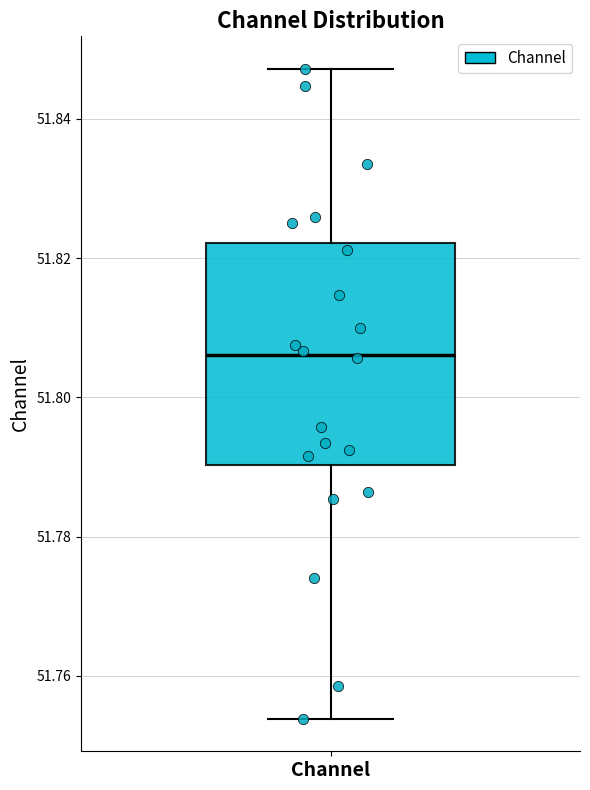

Transcribe this box plot: give where the median line is, the range the box spans, and where the two whiskers end, as read against the y-axis. The values are not printed on the chart, so give them approximately, as read against the axis.

median 51.806, box 51.790 to 51.822, whiskers 51.754 to 51.848